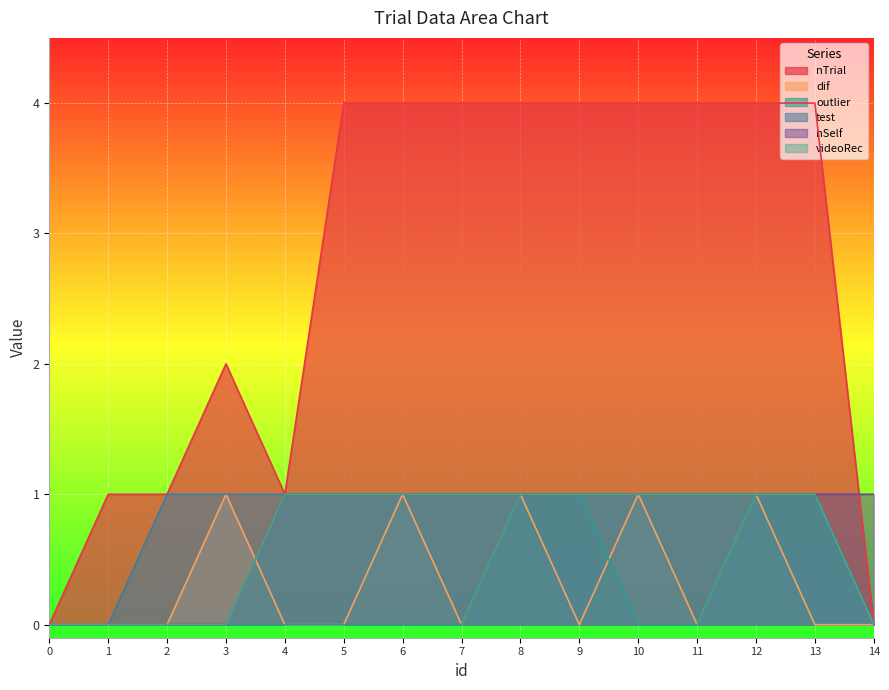

The value of dif at 8 is 1. True or false?

True